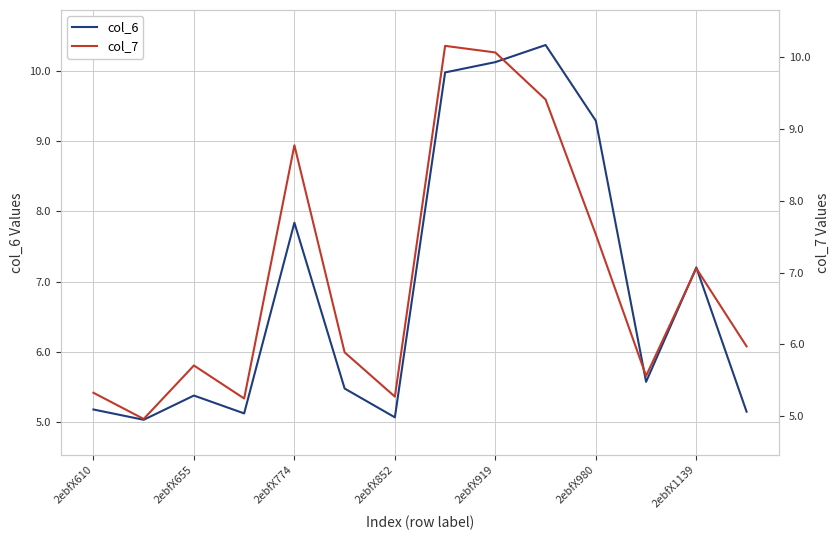

At which label is col_6 closest to 7?

2ebfX1139